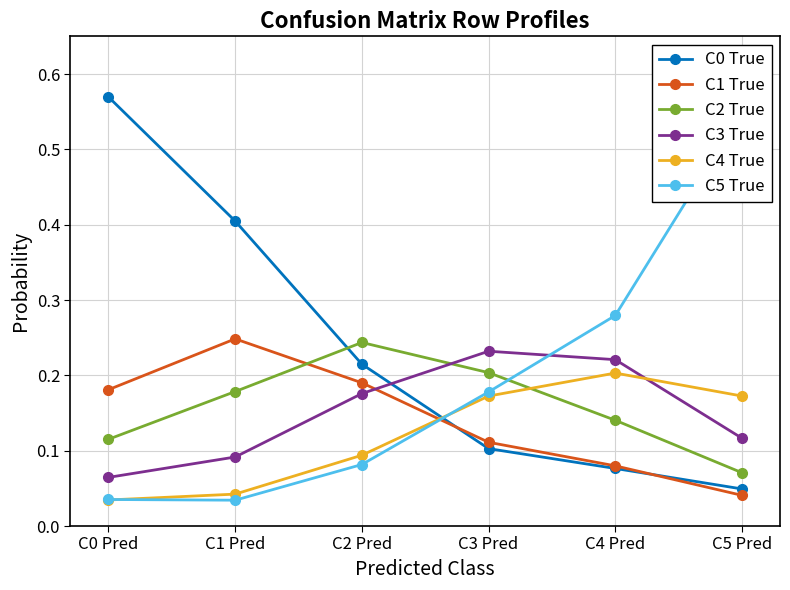

Where do C3 True and C2 True first cross each other?

C2 Pred and C3 Pred